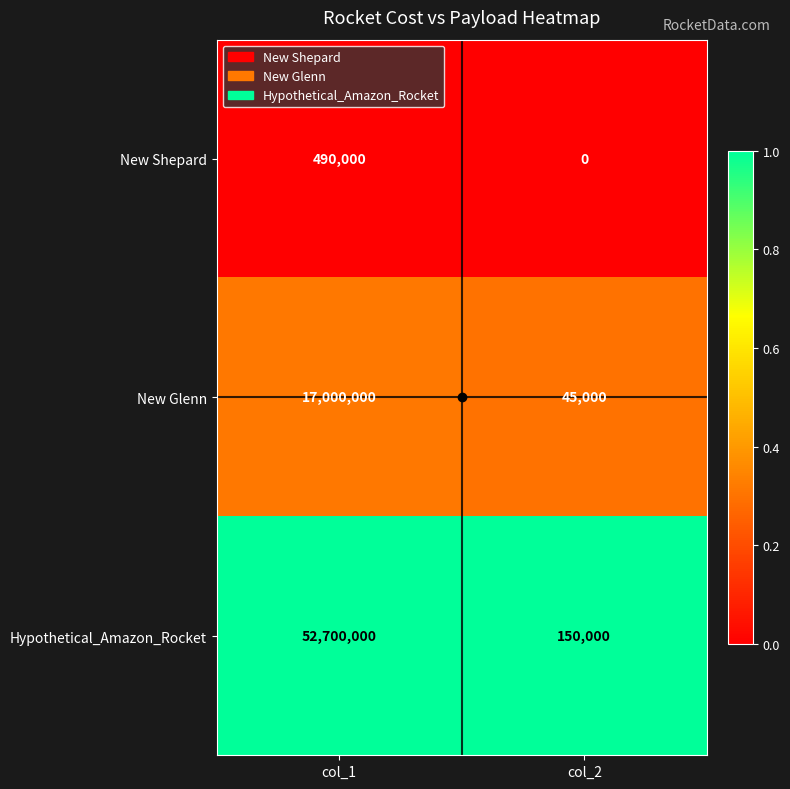

What is the difference between the highest and lowest values at col_2?

150000